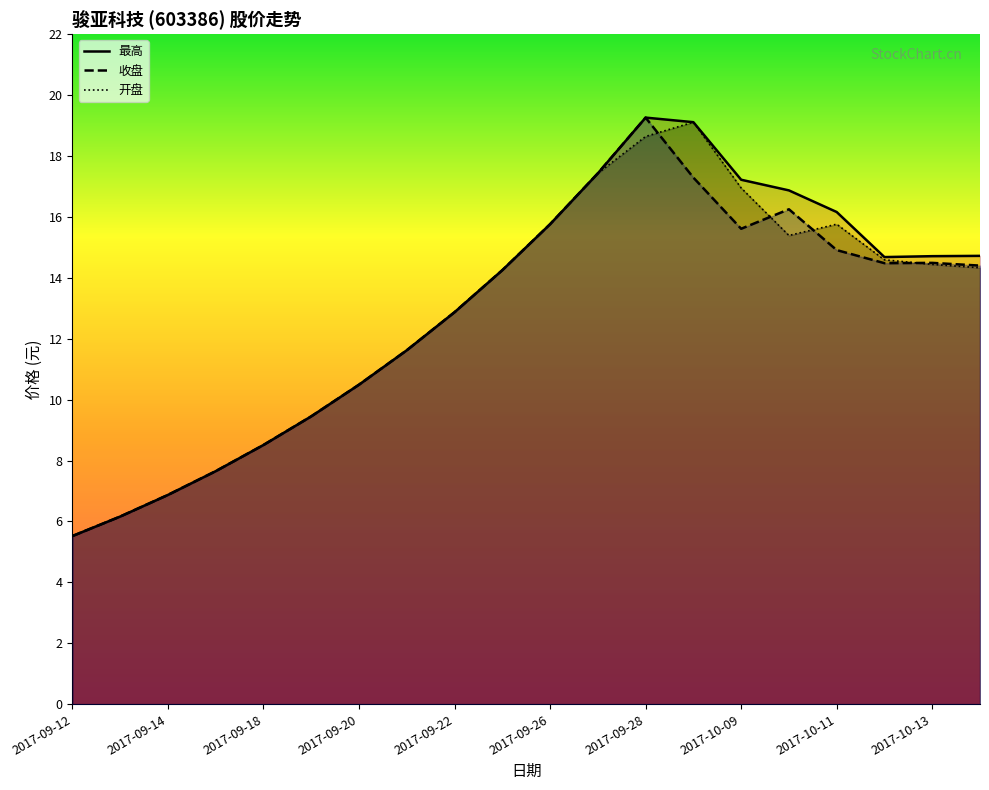

True or false: 开盘 has more than 2 points higher than both neighbors.

False